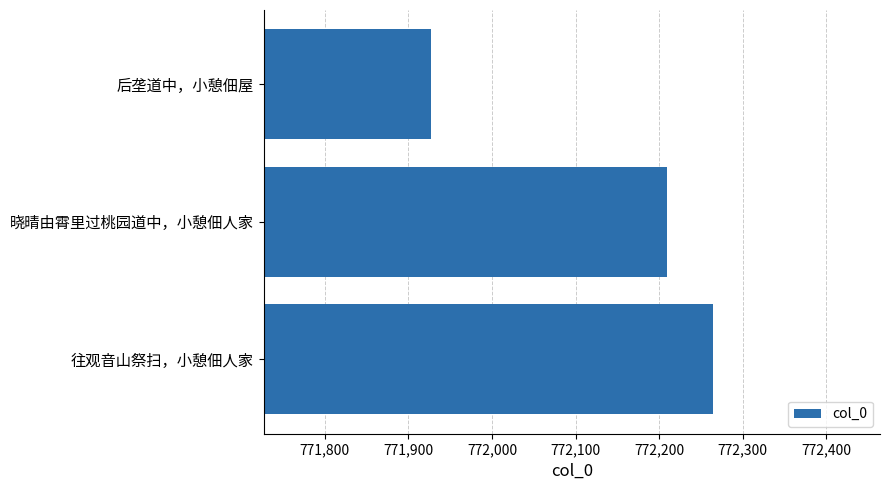

Does the chart contain stacked bars?

No